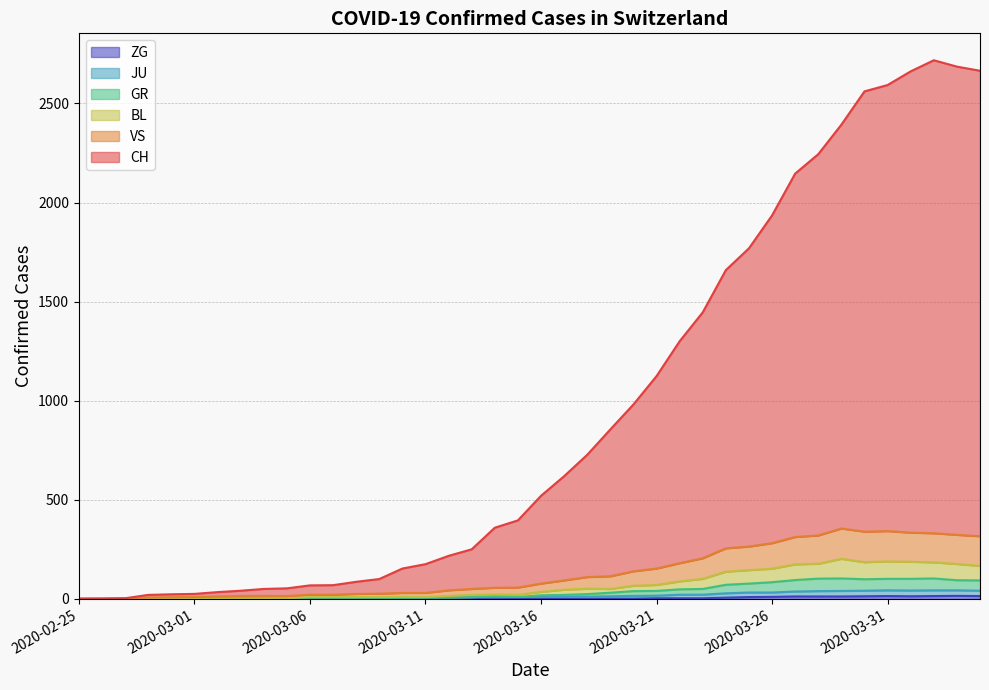

Rank the series by their maximum value, from lowest to highest.

ZG, JU, GR, BL, VS, CH